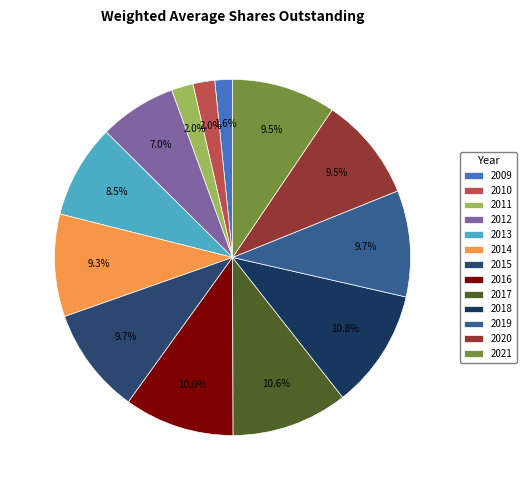

Count the number of slices in the pie.

13